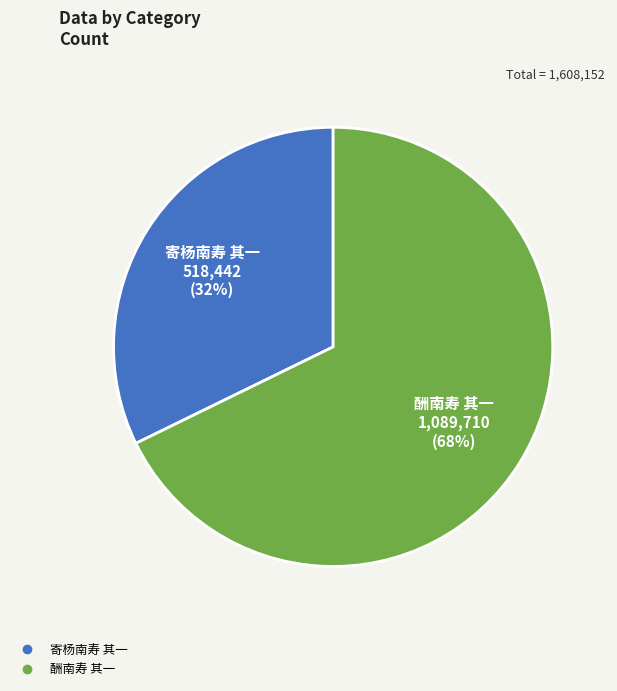

Approximately how many times larger is the value at 酬南寿 其一 compared to 寄杨南寿 其一?

2.1